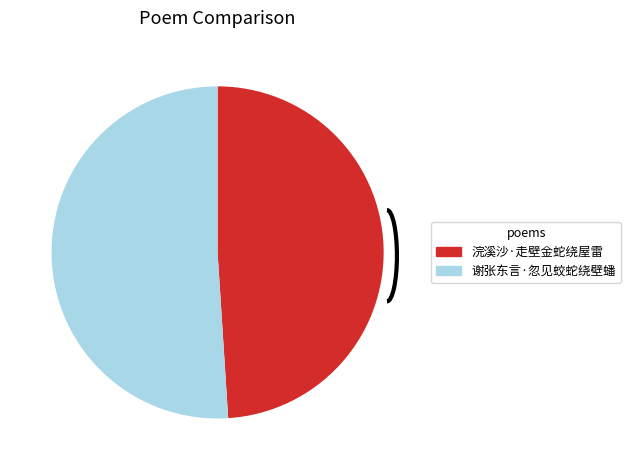

Which category accounts for the majority?

谢张东言·忽见蛟蛇绕壁蟠